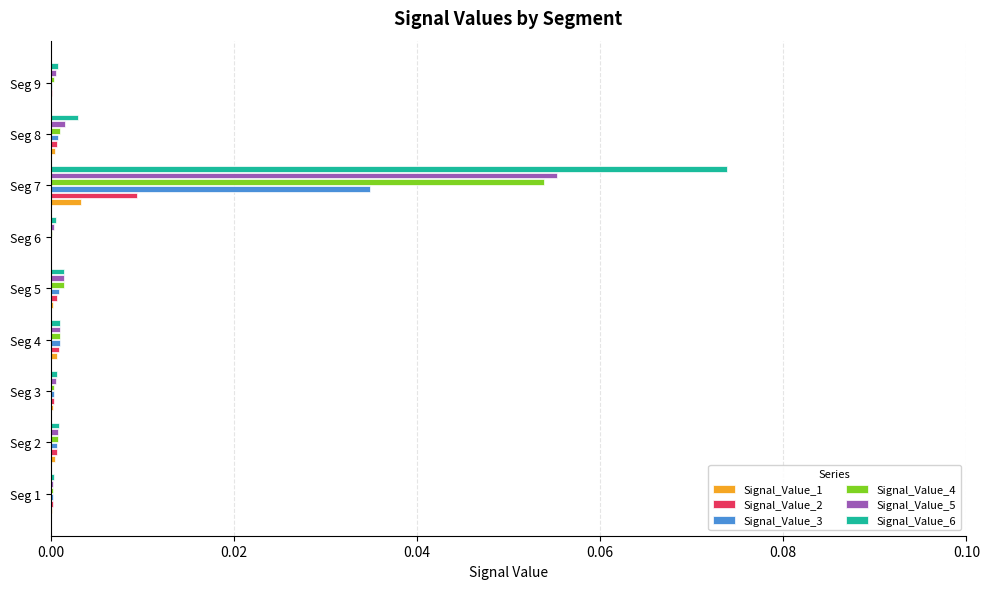

The Signal_Value_1 series shows 0.0 at Seg 8. True or false?

True